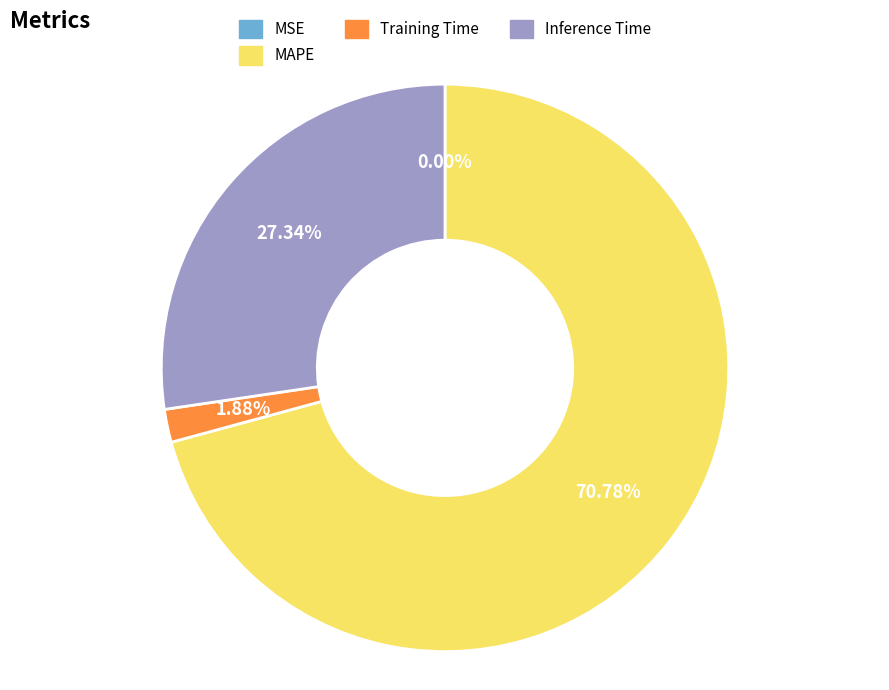

Which has a higher value, Inference Time or Training Time?

Inference Time